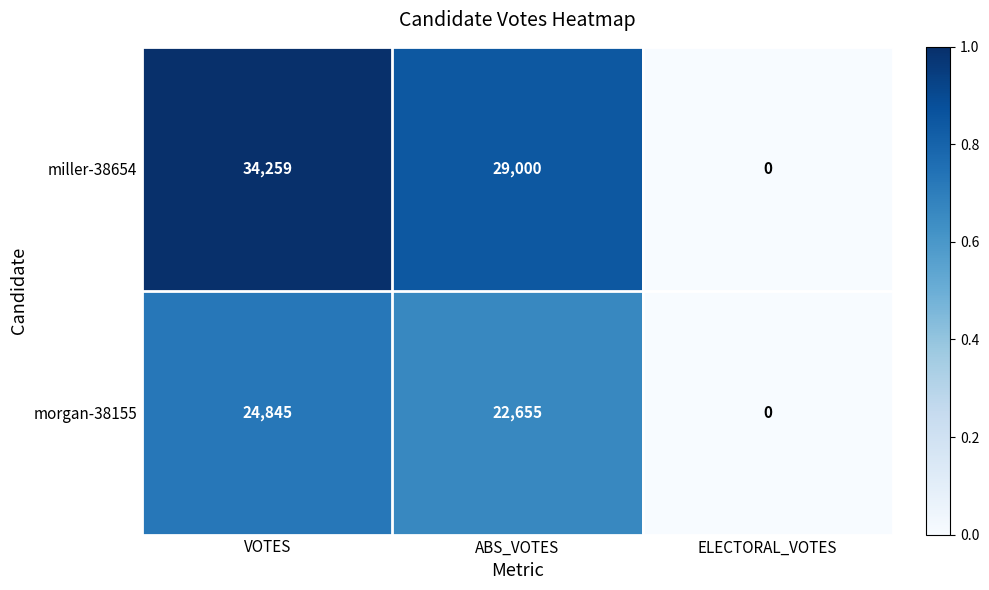

Which category has the lowest value across all series?

ELECTORAL_VOTES